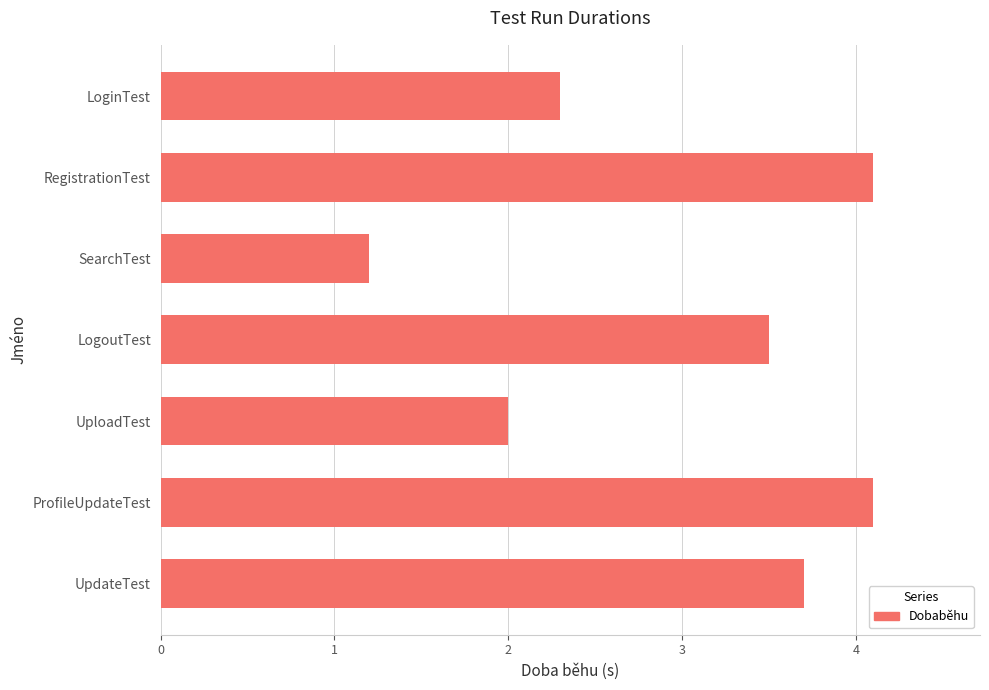

How many values are below 3?

3